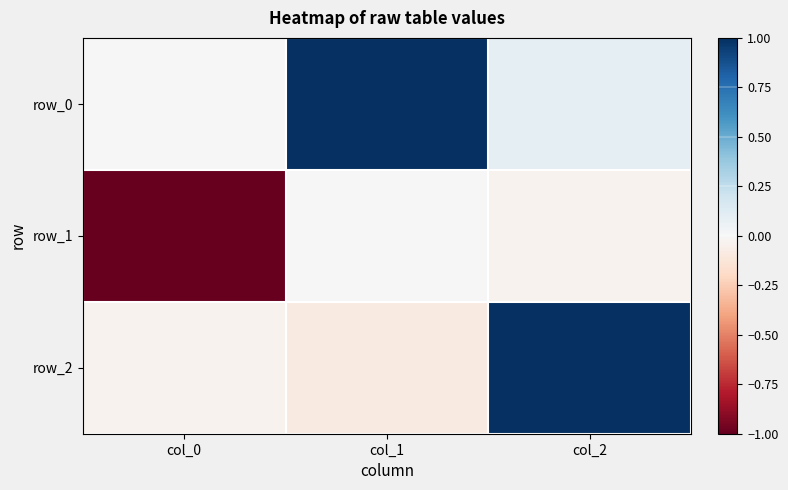

Which series has the largest range (max minus min)?

row_2